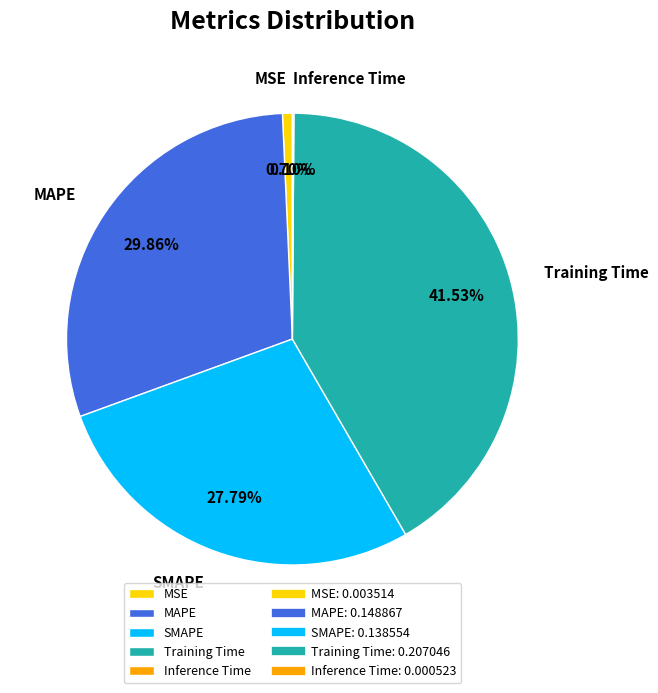

To the nearest percent, what is the average slice percentage?

20%